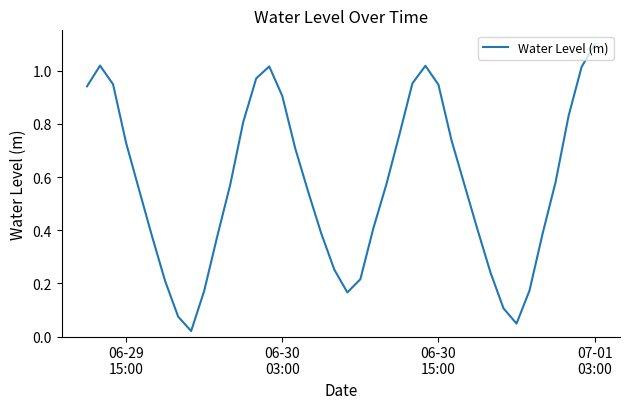

What is the difference between the maximum and minimum values?

1.1